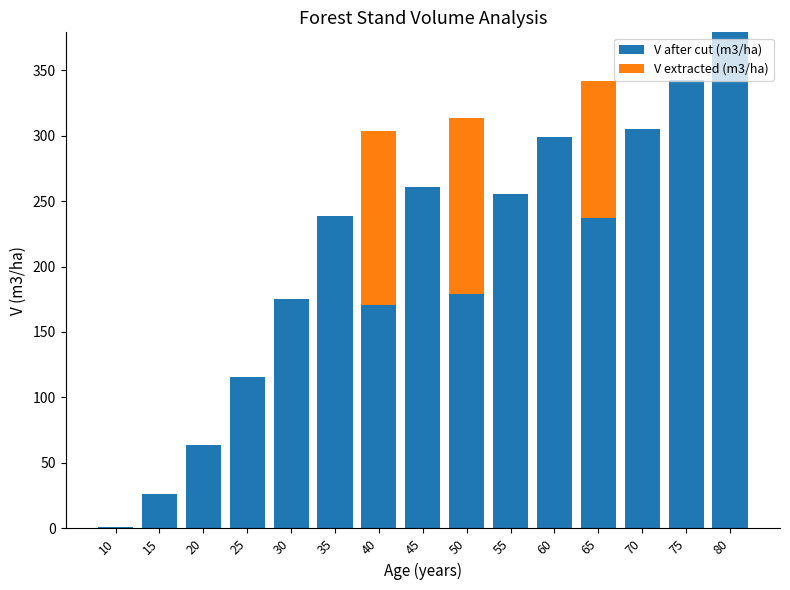

What is the highest value of the V after cut (m3/ha) series?

378.8